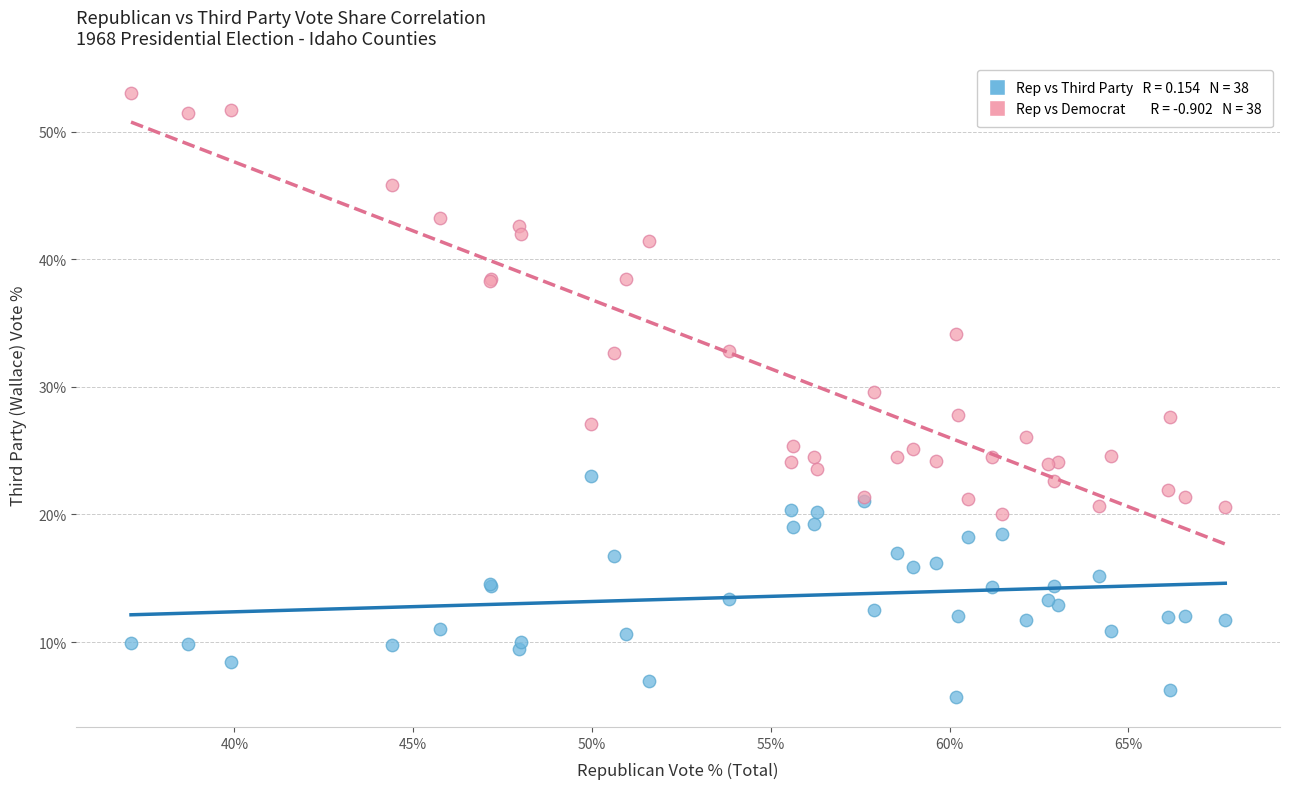

Across all series, what Y value is closest to 29?

29.6